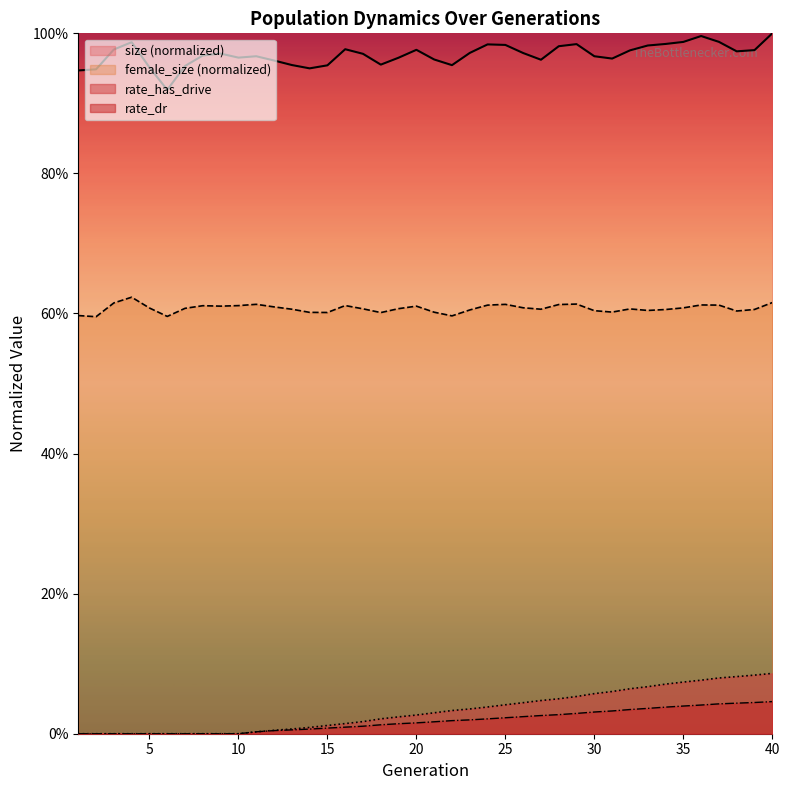

Rank the series by their maximum value, from lowest to highest.

rate_dr, rate_has_drive, female_size (normalized), size (normalized)